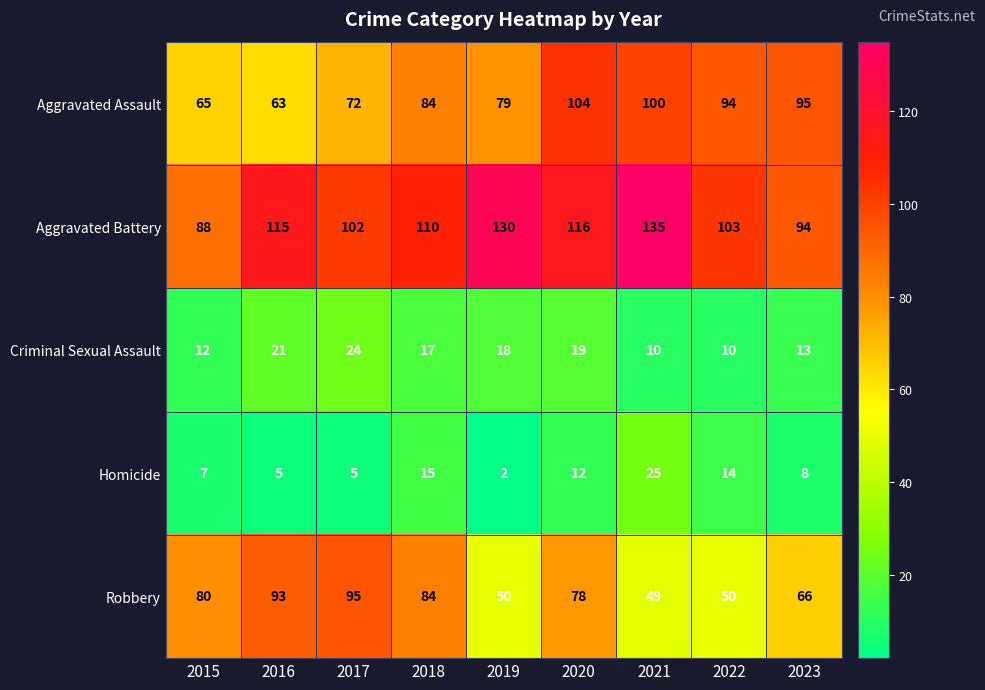

What is the difference between the Aggravated Assault values at 2023 and 2021?

5